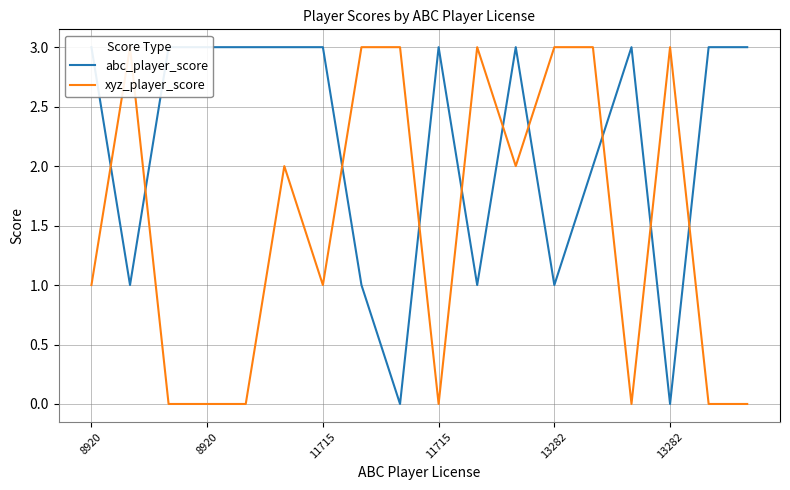

Which series has the largest total across all categories?

abc_player_score